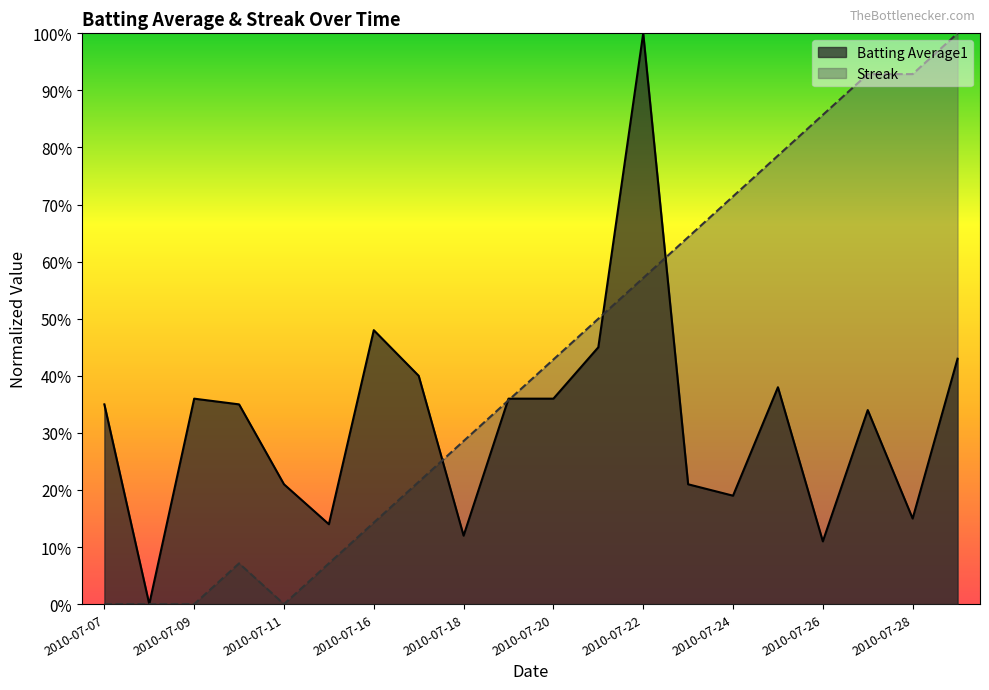

Which series changed the most between 2010-07-07 and 2010-07-29?

Streak